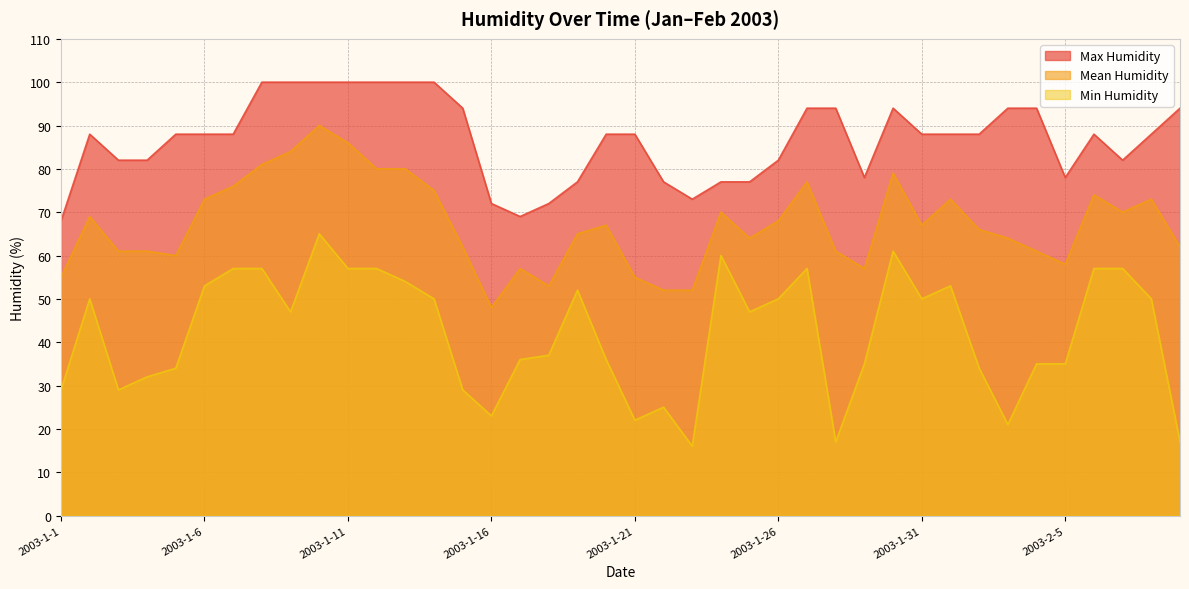

True or false: Min Humidity has more than 0 points higher than both neighbors.

True